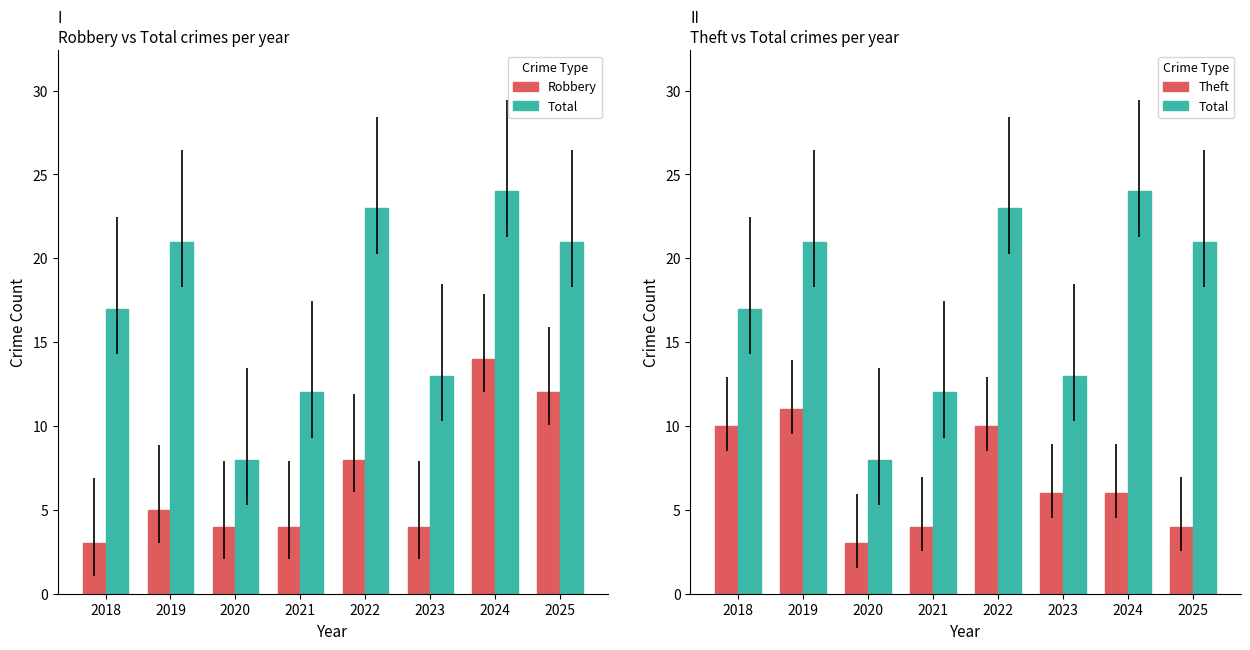

Count the Theft values in the range 4 to 10.

6